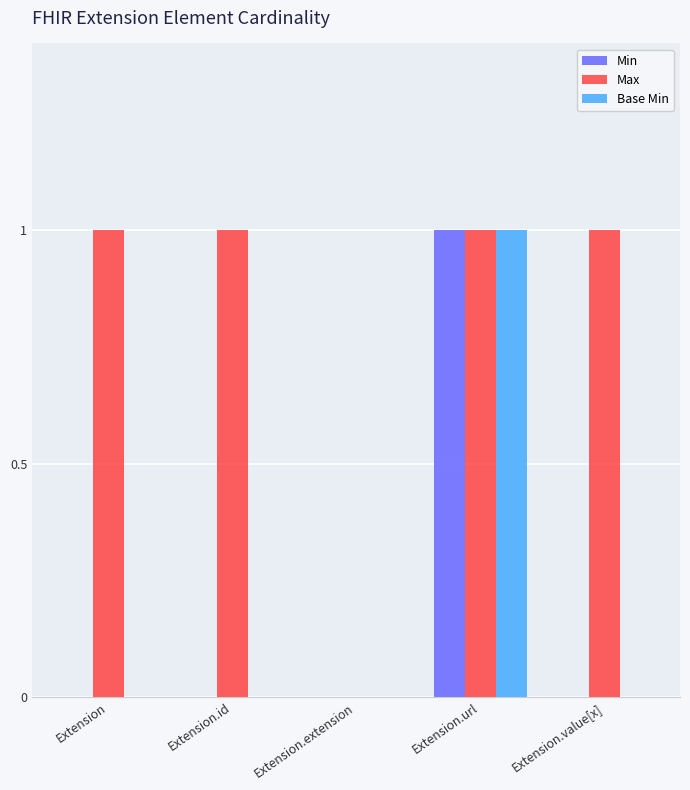

Which series changed the most between Extension.id and Extension.extension?

Max